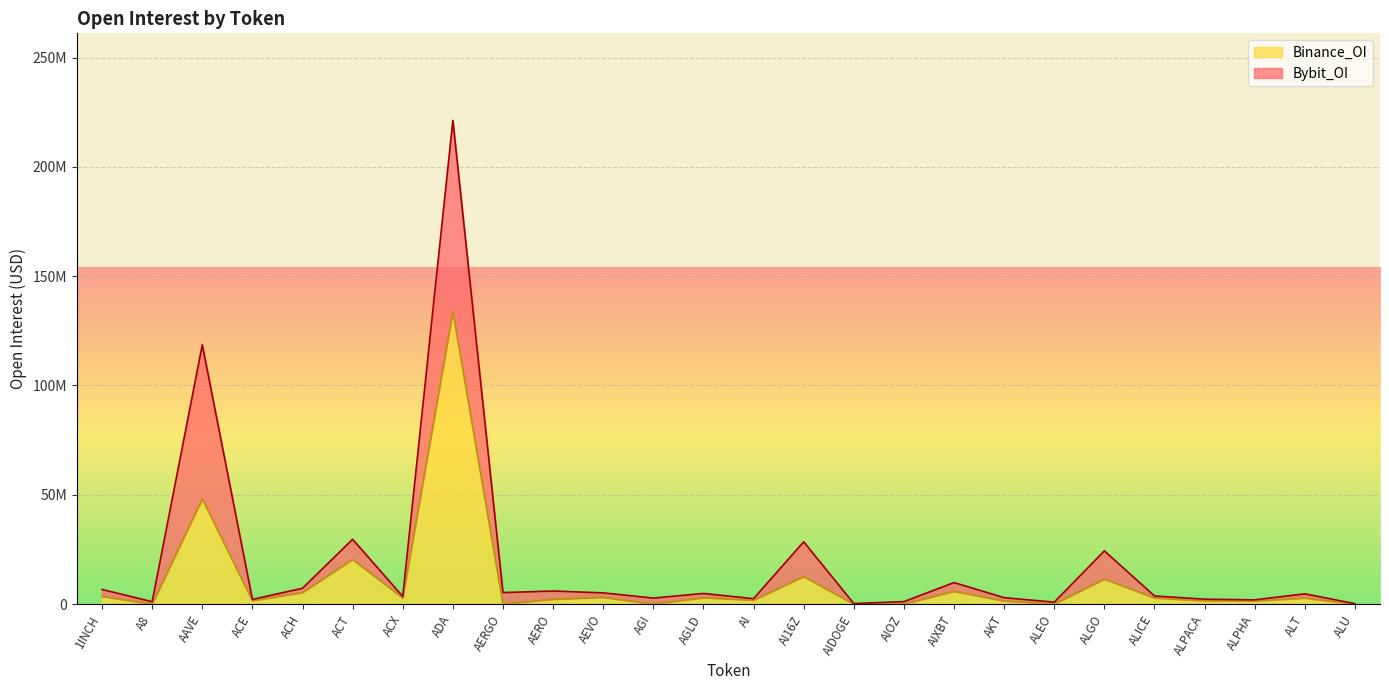

What is the value of the 5th point from the left?

5267971